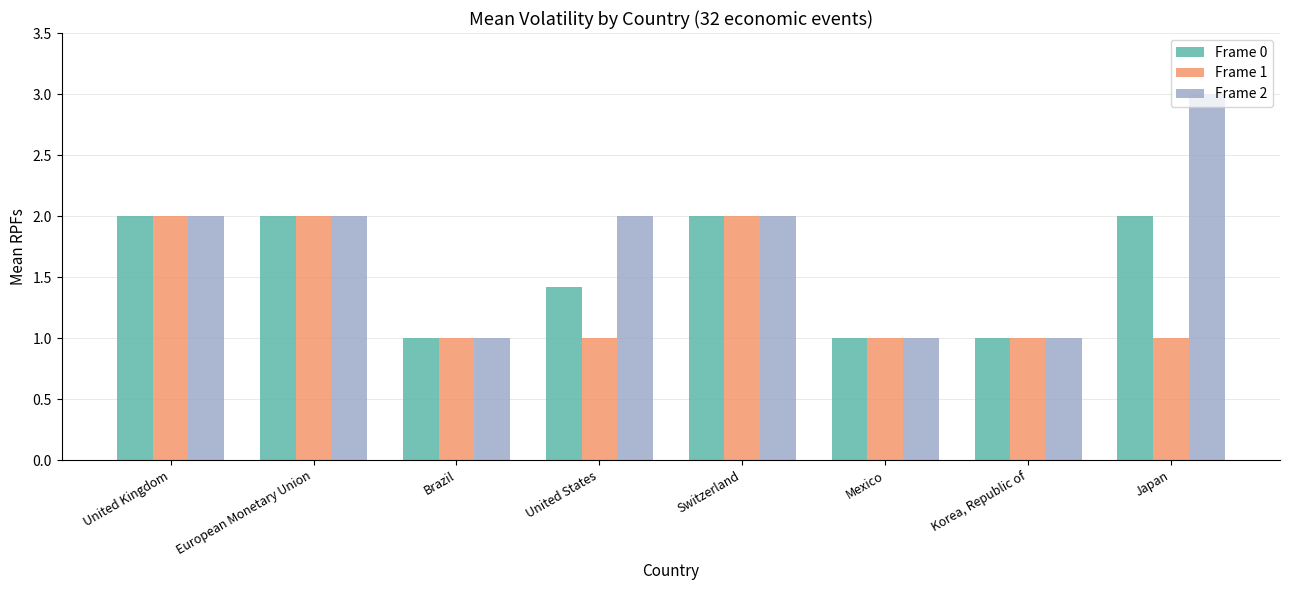

What is the maximum value for Frame 1?

2.0